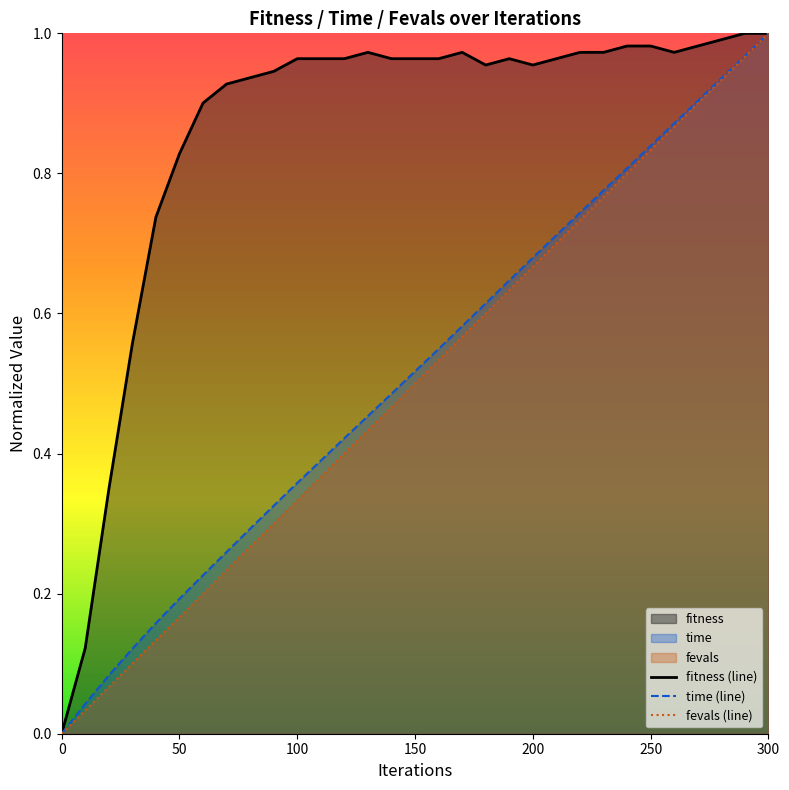

At which category is the sum across all series the highest?

300